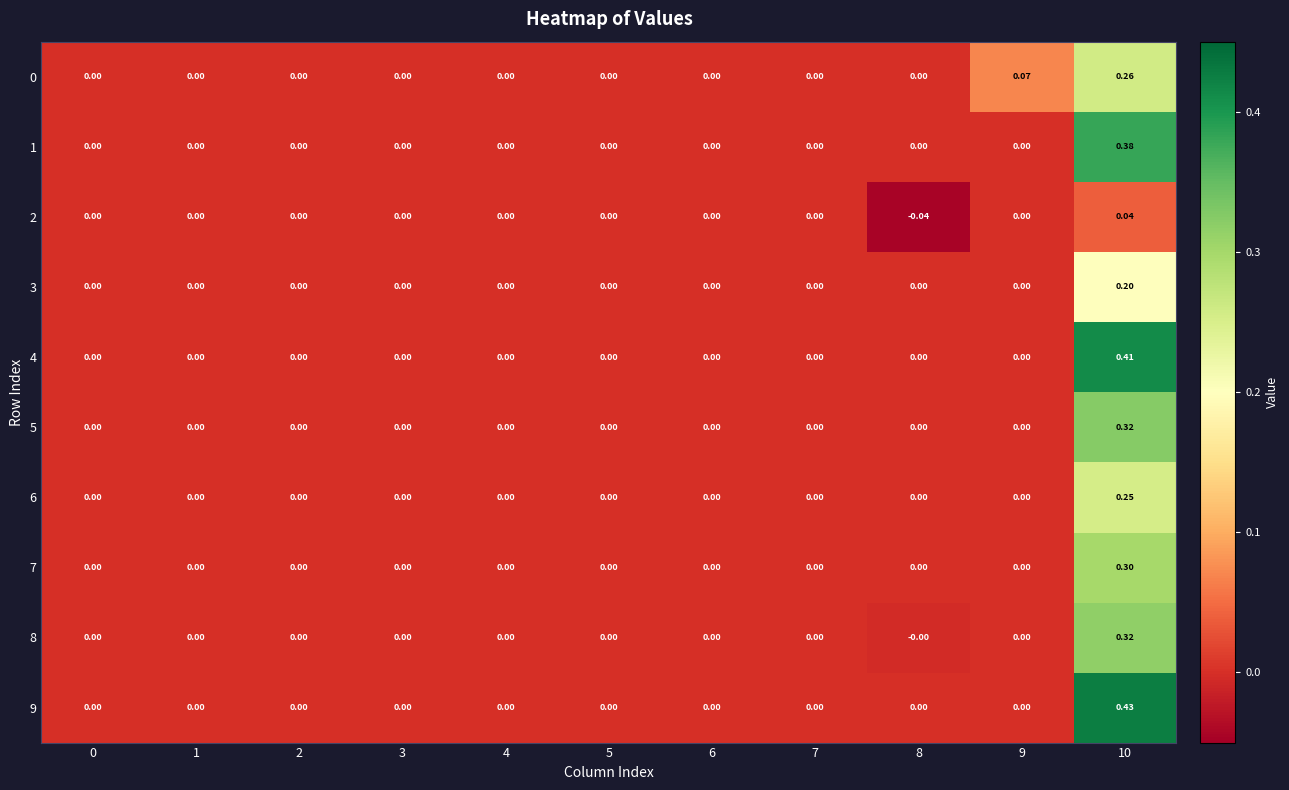

How many positive values does the 6 series have?

1